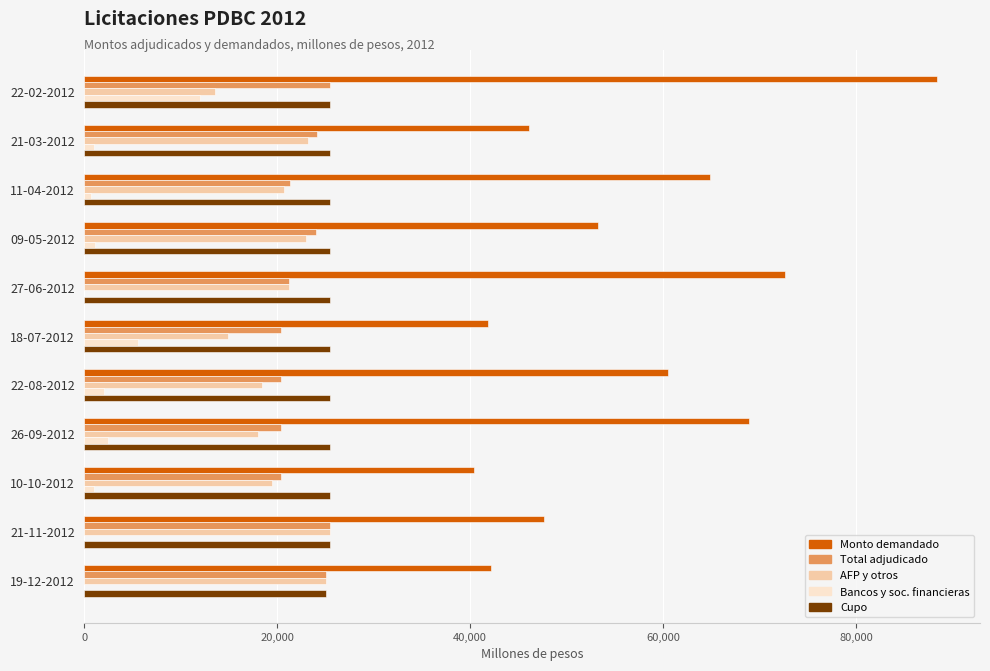

Where is AFP y otros nearest to the value 19525?

10-10-2012